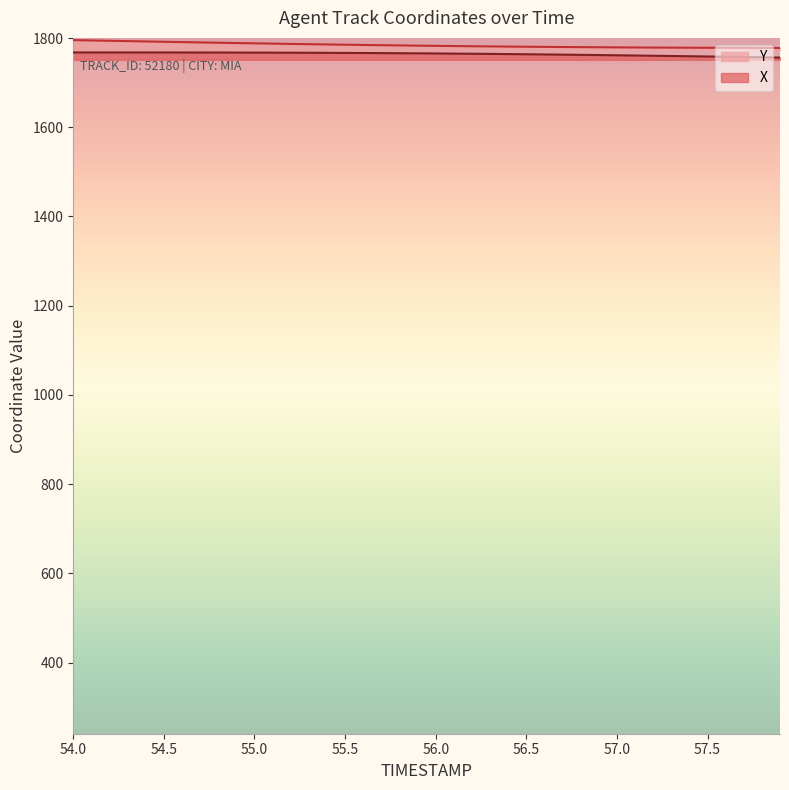

True or false: X and Y cross at least once.

False